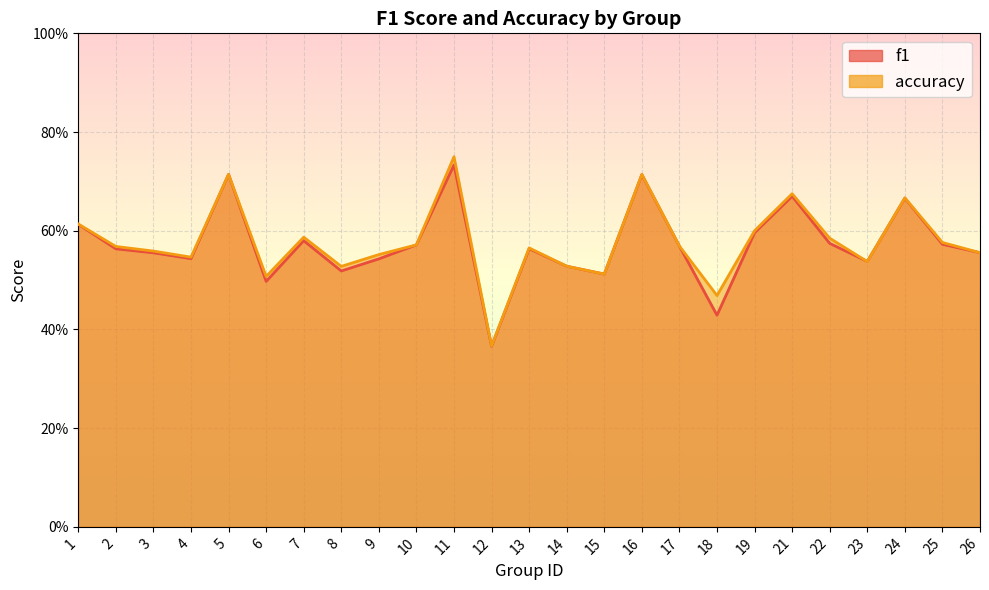

Which series changed the most between 2 and 13?

accuracy